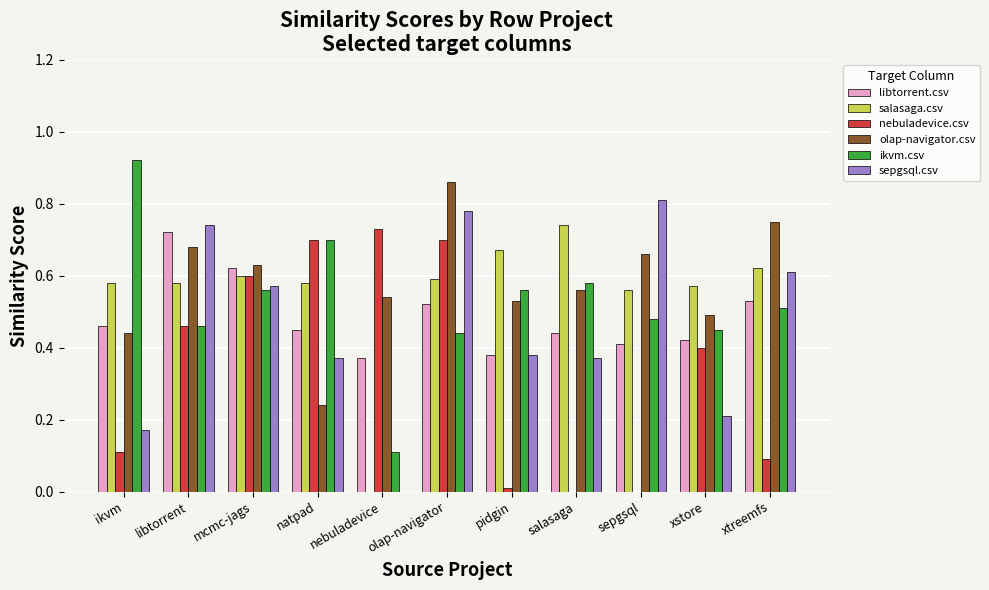

Which series has the largest total across all categories?

olap-navigator.csv